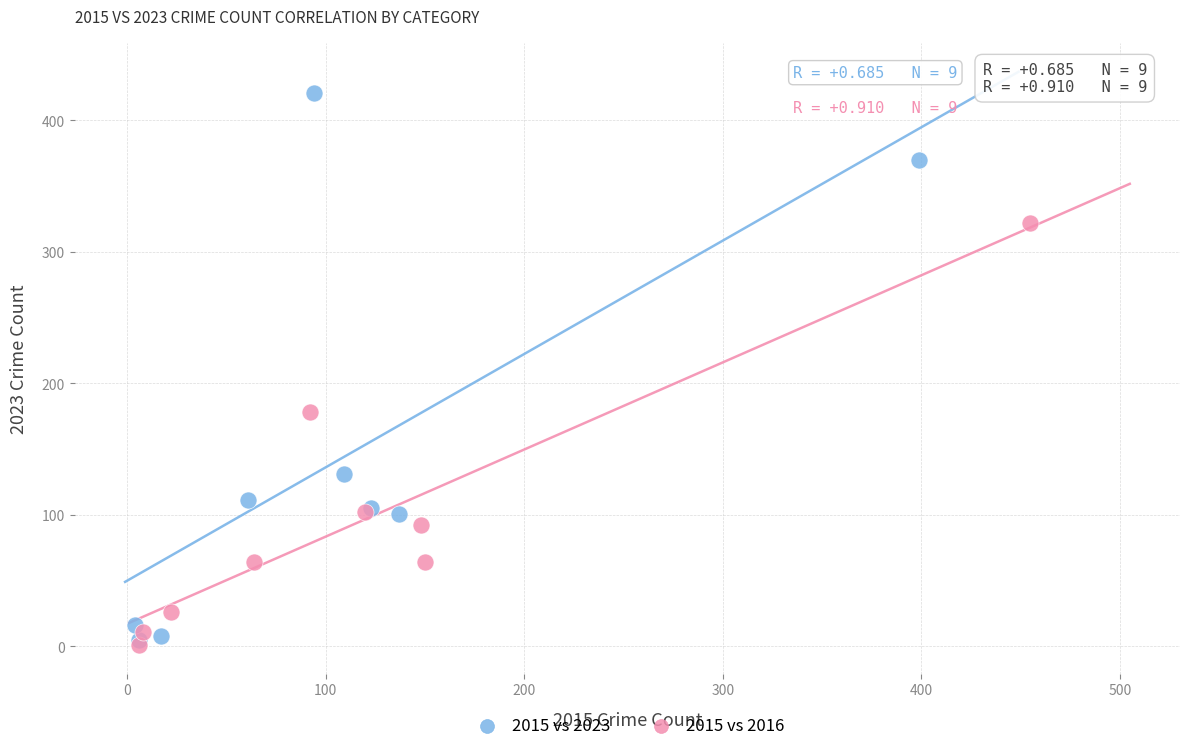

Which series contains the highest Y value?

2015 vs 2023